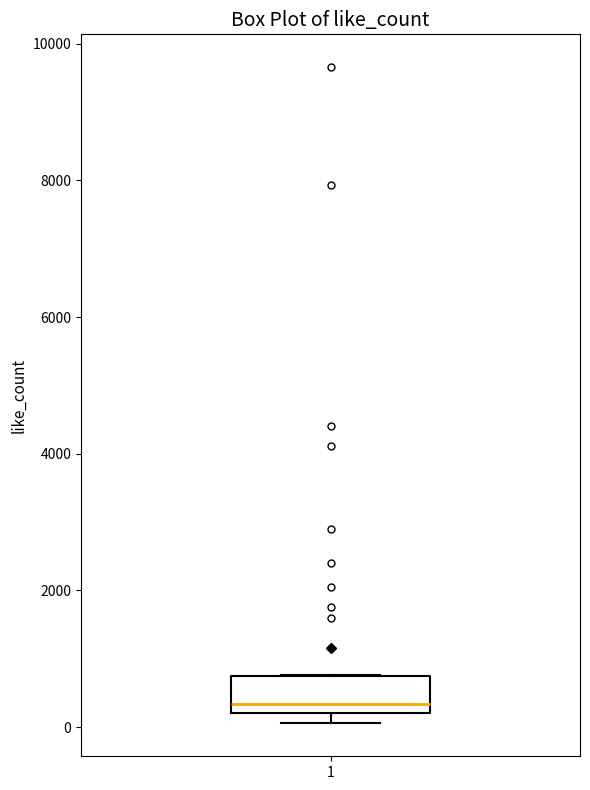

Read this box plot against the y-axis: the position of the median line, the range covered by the box, and the ends of both whiskers. The values are not printed on the chart, so give them approximately, as read against the axis.

median 400, box 200 to 800, whiskers 0 to 800